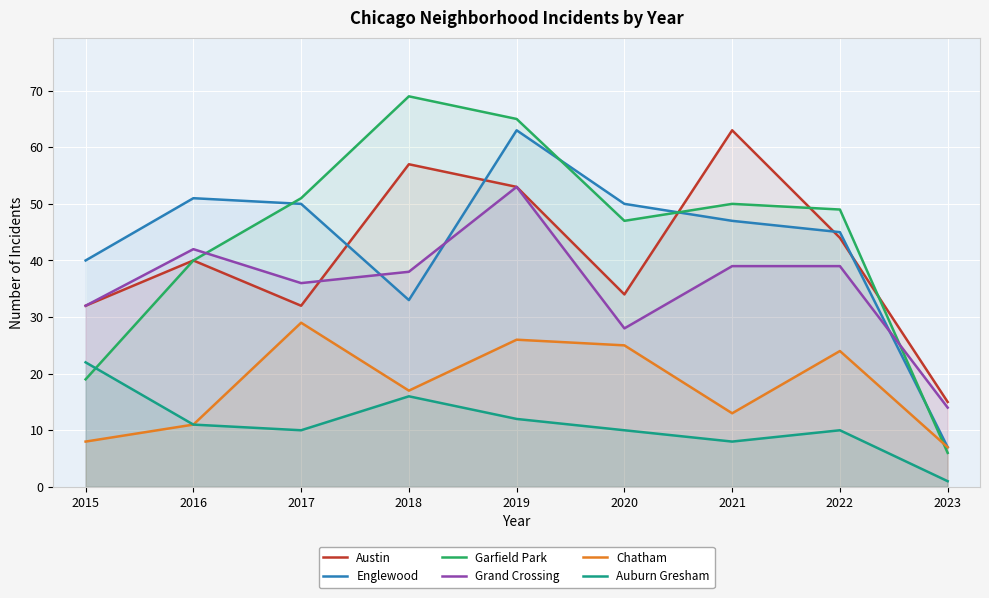

How many values in the Auburn Gresham series exceed 10?

4